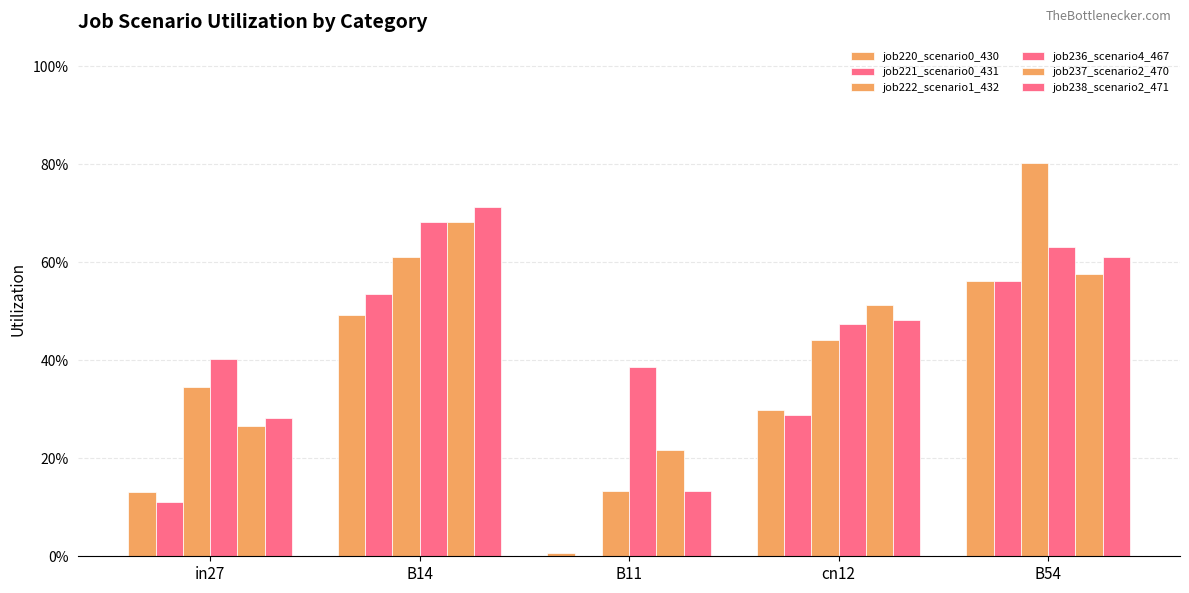

Which series has the widest spread of values?

job222_scenario1_432